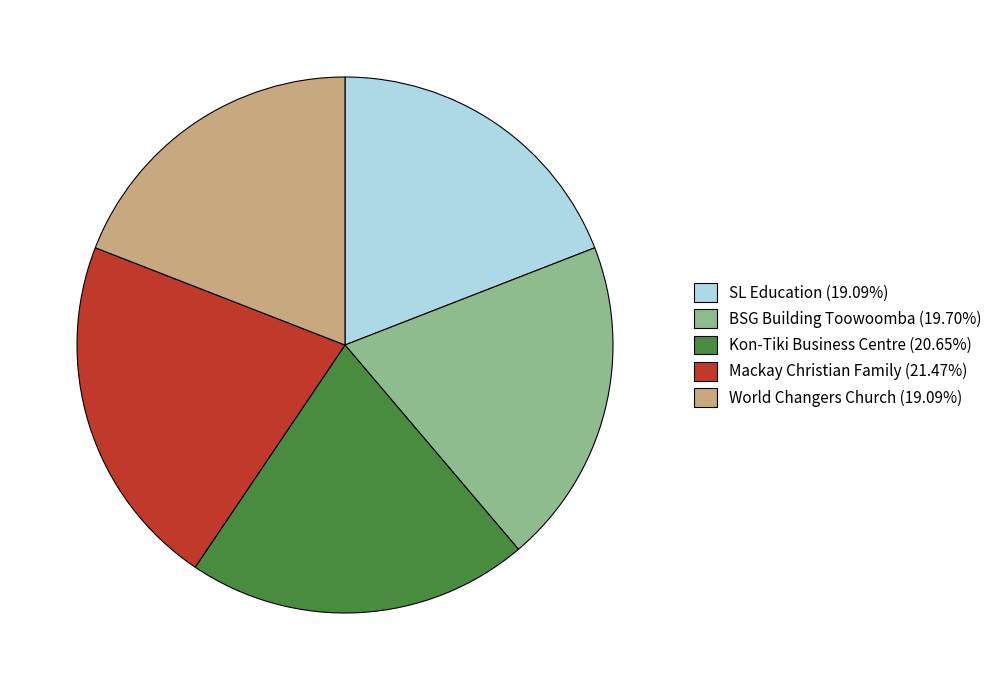

Approximately how many times larger is the value at BSG Building Toowoomba compared to SL Education?

1.0